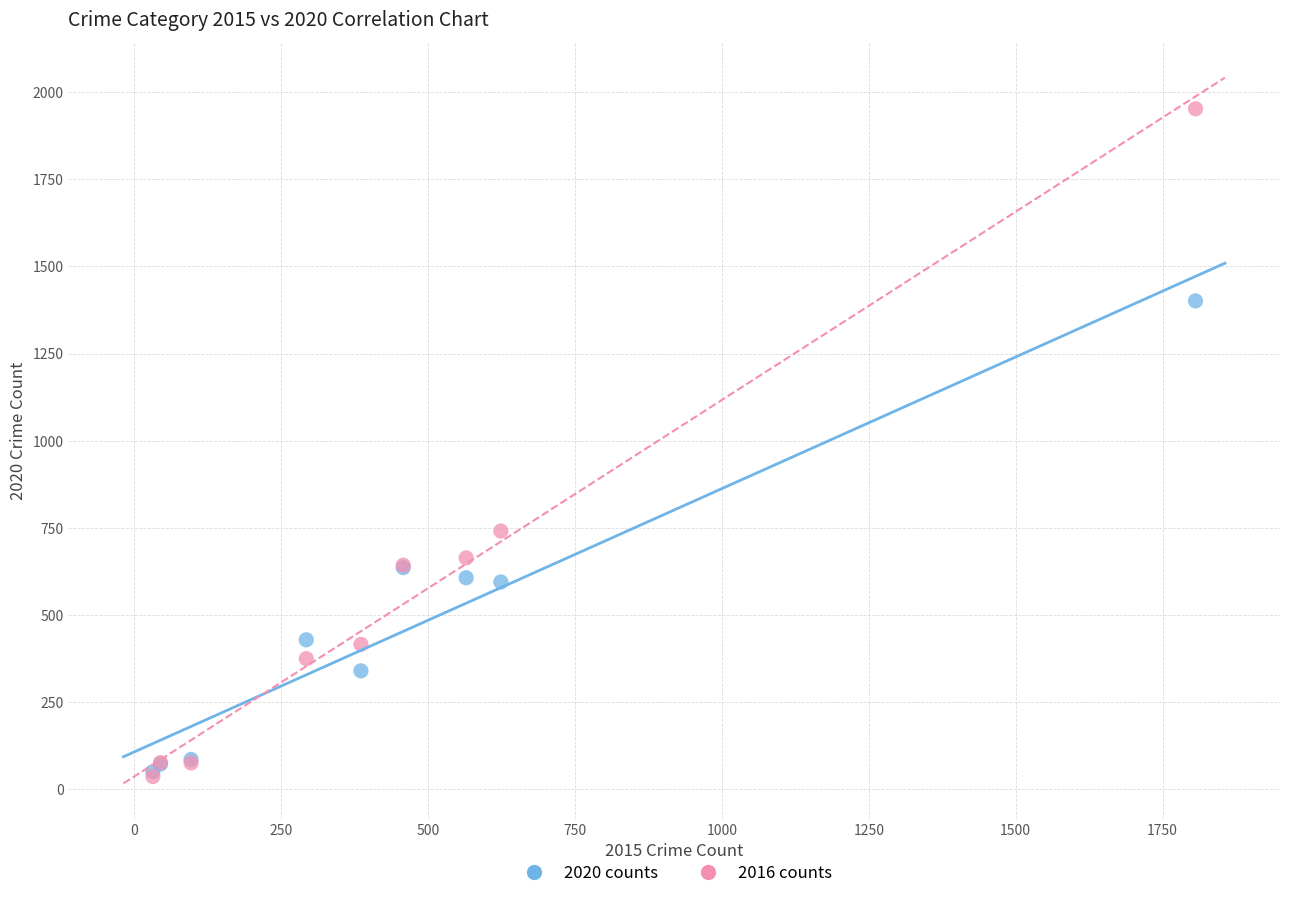

Across all series, what Y value is closest to 994?

741